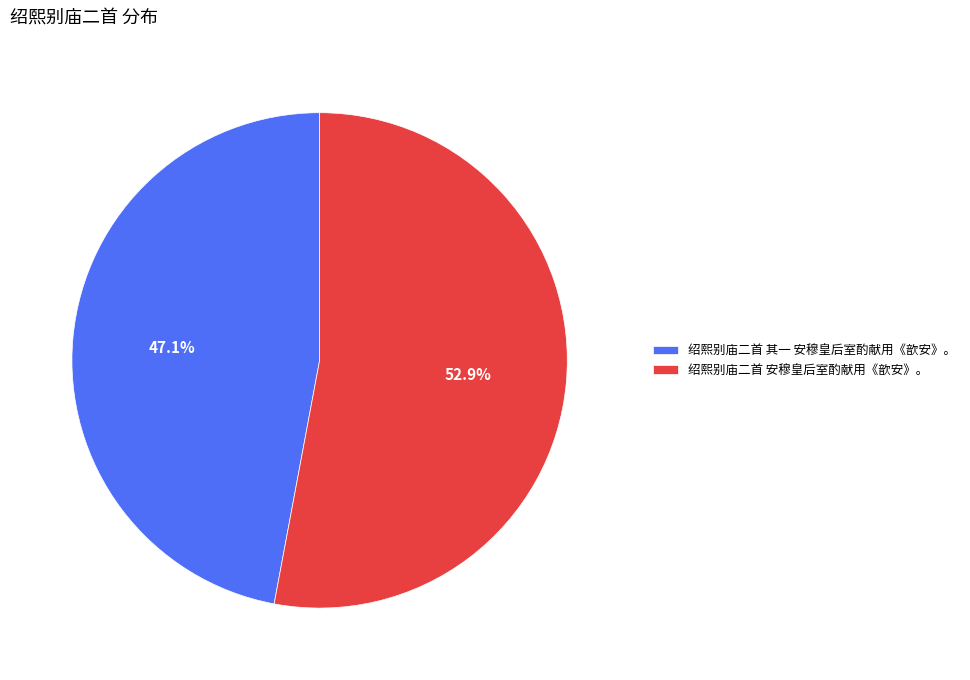

To the nearest percent, what percentage of the pie is 绍熙别庙二首 安穆皇后室酌献用《歆安》。?

53%